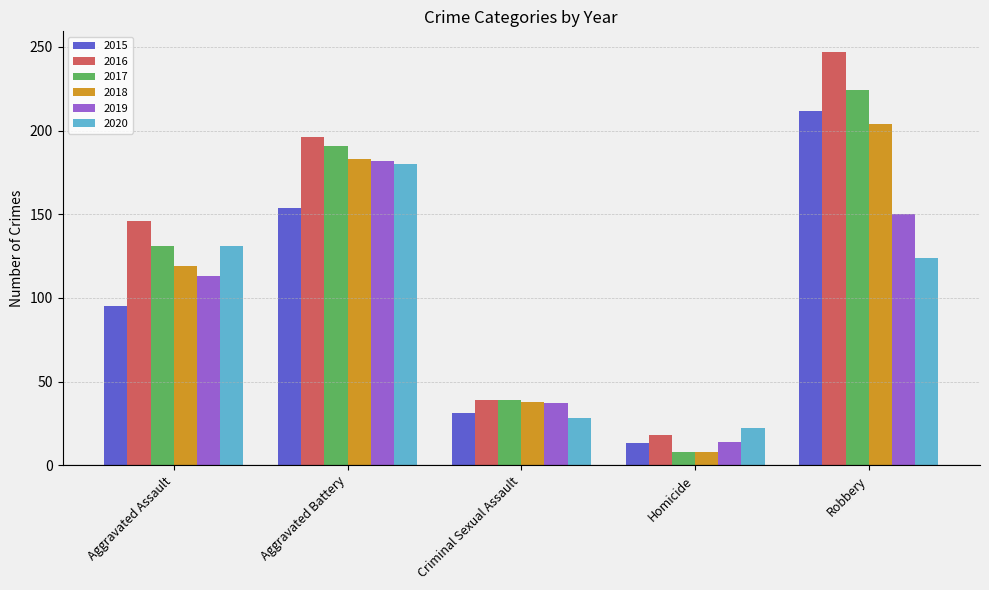

What is the spread (max minus min) of values at Robbery?

123